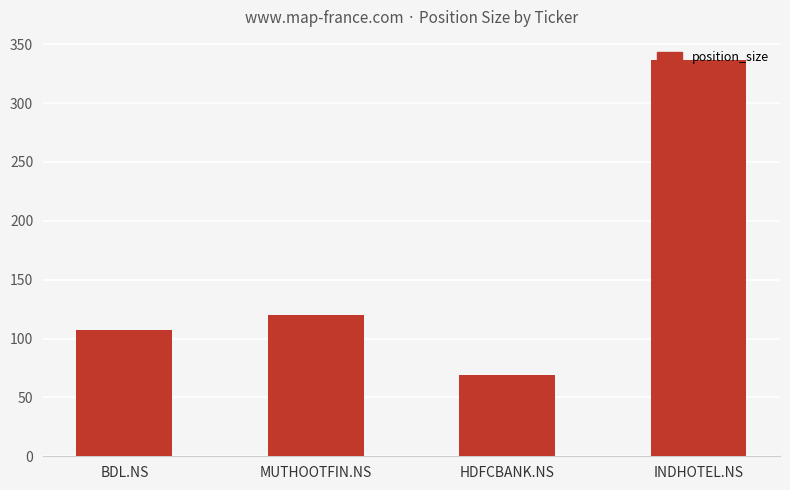

What is the sum of the values at INDHOTEL.NS and BDL.NS?

444